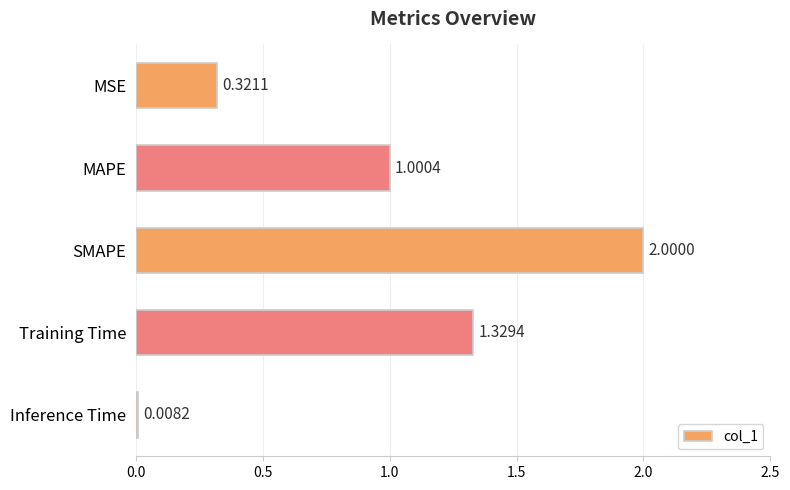

What is the change in value from MAPE to Inference Time?

-1.0